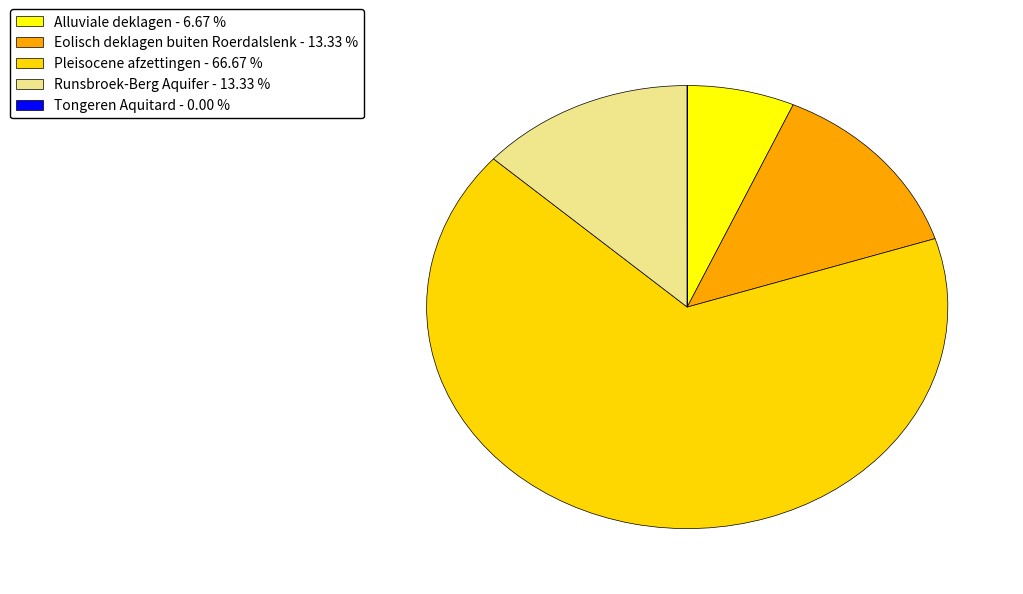

Which slice is the largest?

Pleisocene afzettingen